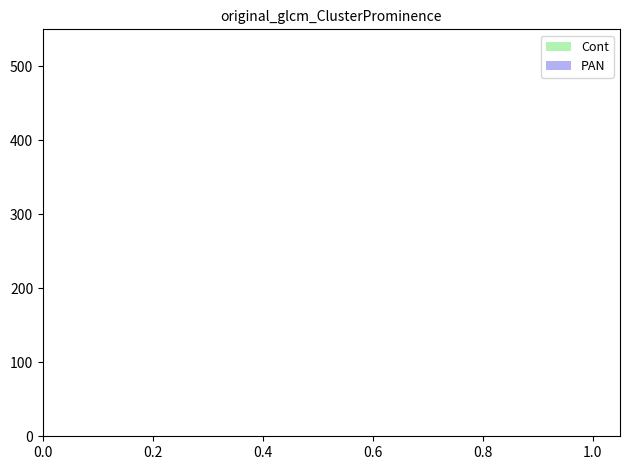

How many series are shown in this chart?

2